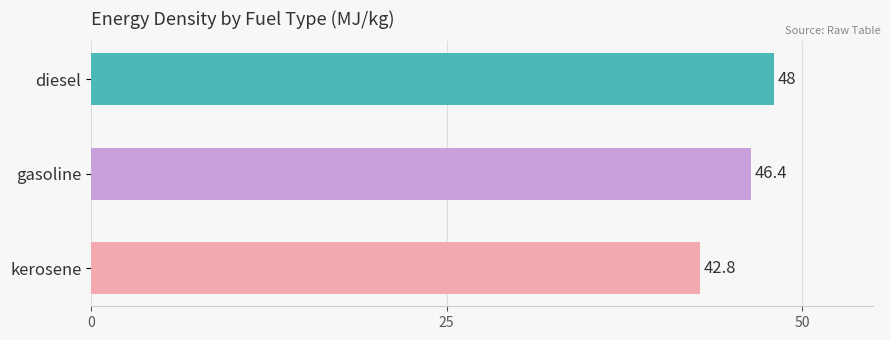

What is the difference between the second highest and minimum values?

3.6